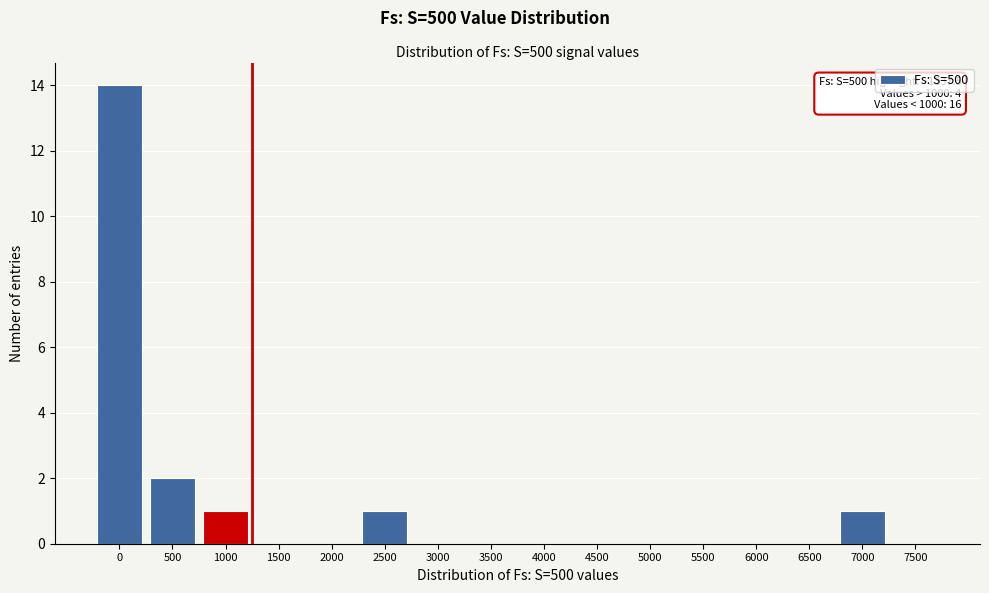

Reading left to right, what are all the values shown in this chart?

0=14	500=2	1000=1	1500=0	2000=0	2500=1	3000=0	3500=0	4000=0	4500=0	5000=0	5500=0	6000=0	6500=0	7000=1	7500=0